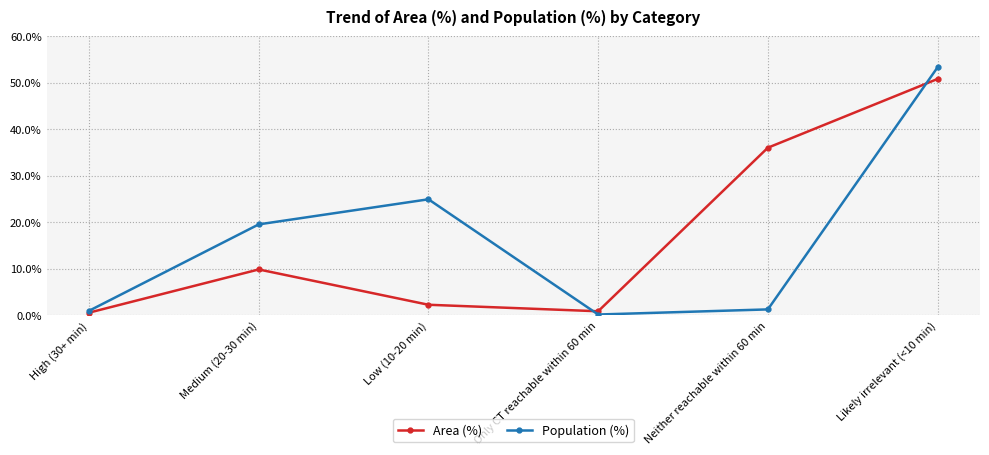

Rank the series at Neither reachable within 60 min from highest to lowest value.

Area (%), Population (%)